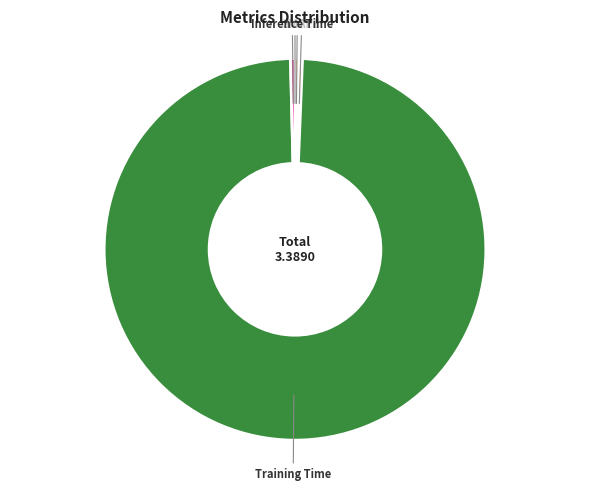

Does Training Time represent more than half of the total?

Yes